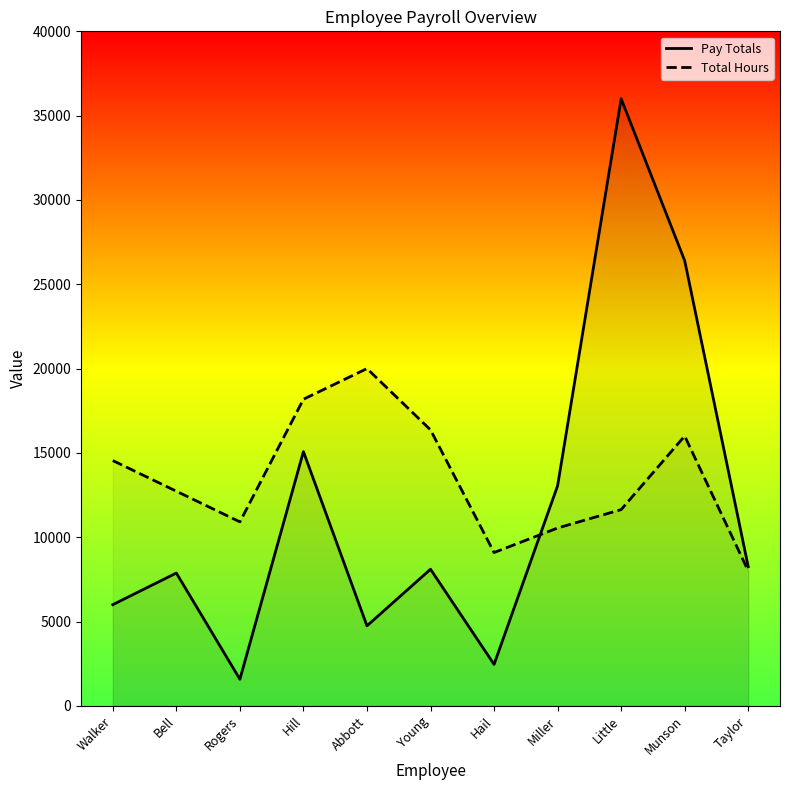

Count the number of categories in the chart.

11